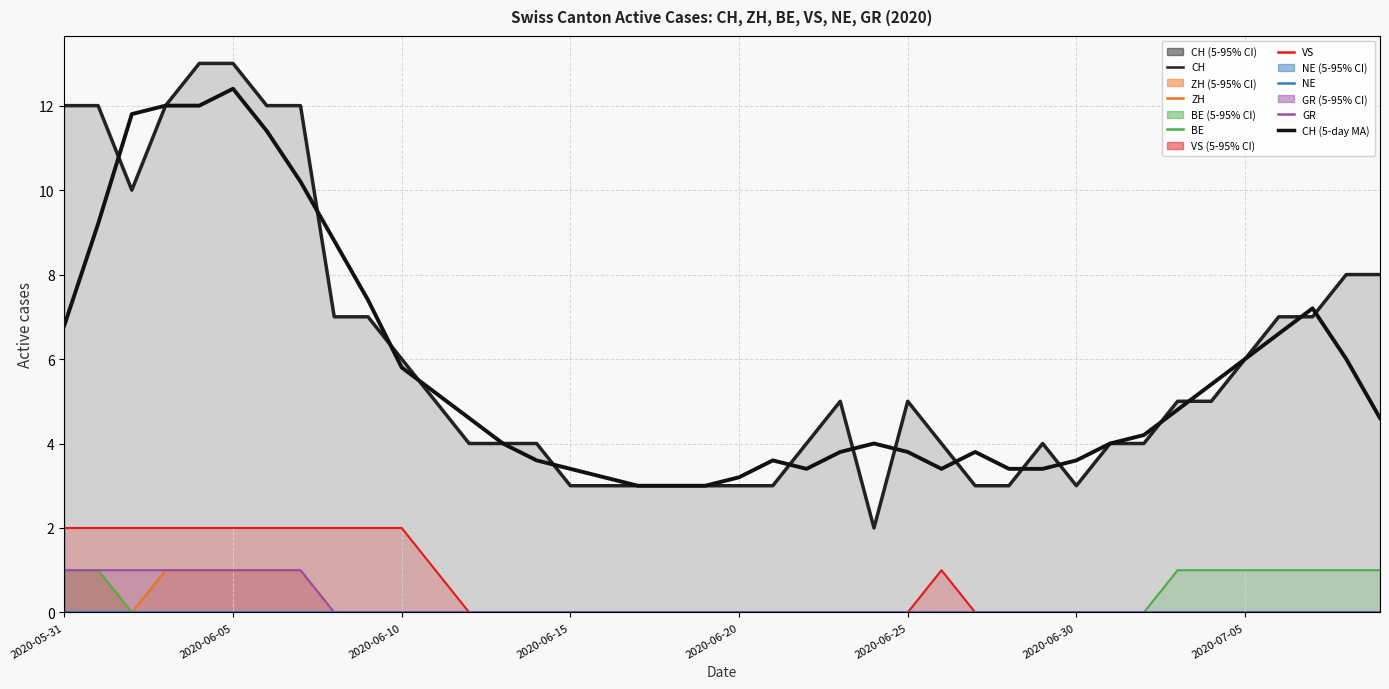

Reading left to right, transcribe all the data shown in this chart.

CH: 12	12	10	12	13	13	12	12	7	7	6	5	4	4	4	3	3	3	3	3	3	3	4	5	2	5	4	3	3	4	3	4	4	5	5	6	7	7	8	8
ZH: 1	1	0	1	1	1	1	1	0	0	0	0	0	0	0	0	0	0	0	0	0	0	0	0	0	0	0	0	0	0	0	0	0	0	0	0	0	0	0	0
BE: 1	1	0	0	0	0	0	0	0	0	0	0	0	0	0	0	0	0	0	0	0	0	0	0	0	0	0	0	0	0	0	0	0	1	1	1	1	1	1	1
VS: 2	2	2	2	2	2	2	2	2	2	2	1	0	0	0	0	0	0	0	0	0	0	0	0	0	0	1	0	0	0	0	0	0	0	0	0	0	0	0	0
GR: 1	1	1	1	1	1	1	1	0	0	0	0	0	0	0	0	0	0	0	0	0	0	0	0	0	0	0	0	0	0	0	0	0	0	0	0	0	0	0	0